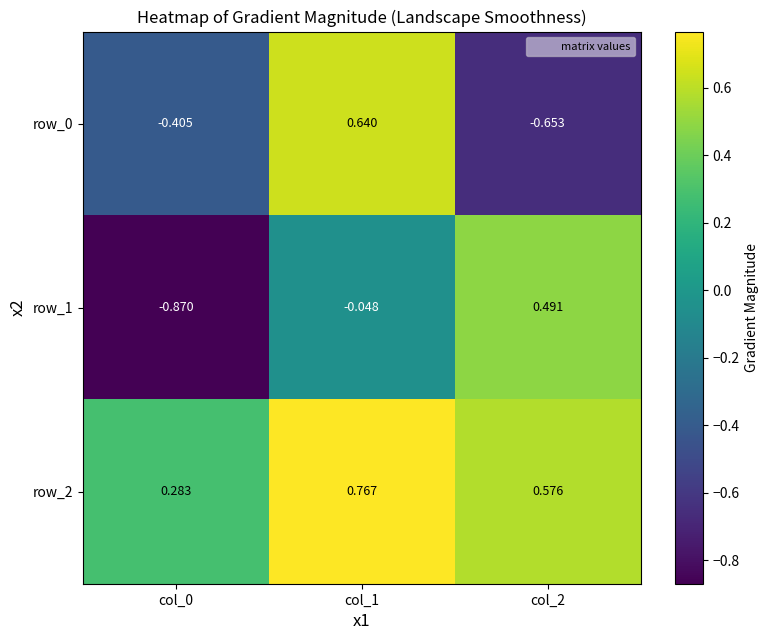

What is the spread (max minus min) of values at col_0?

1.2